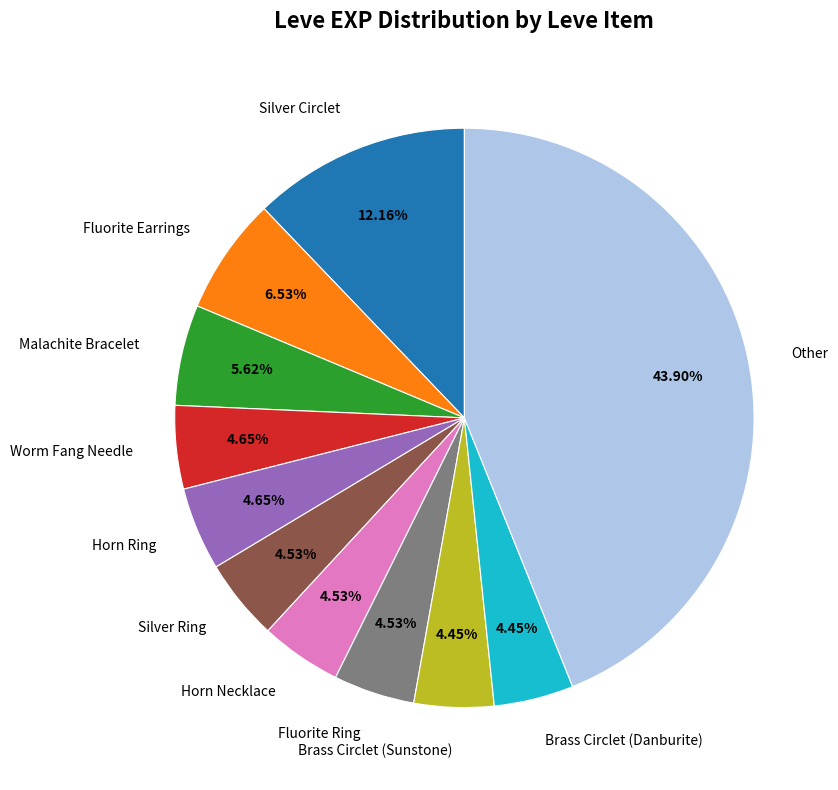

Combined, do Worm Fang Needle and Malachite Bracelet account for over 50%?

No